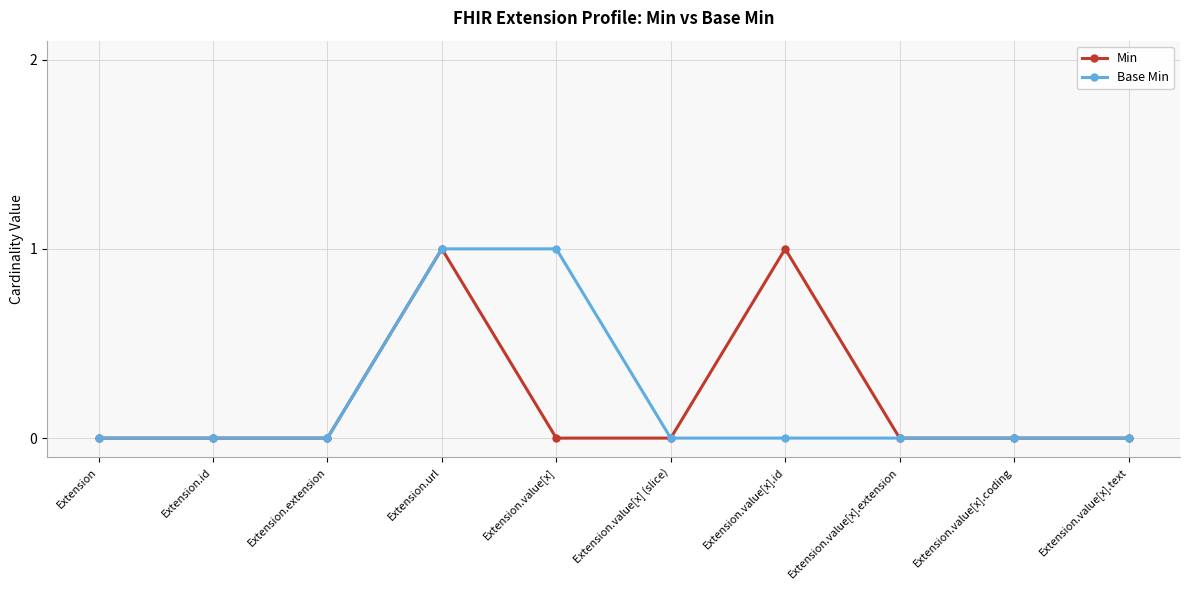

What is the sum of all Min values?

2